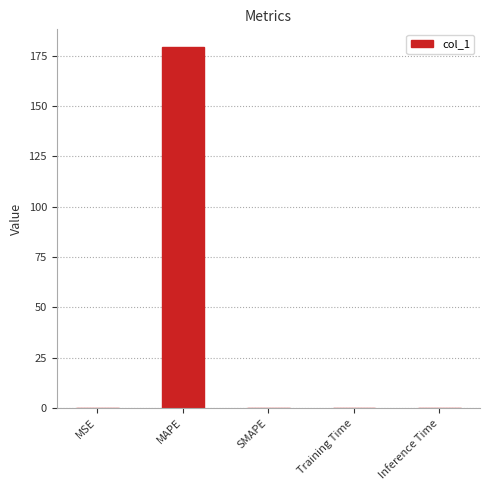

Is it true that the value at Training Time is 0.0?

True